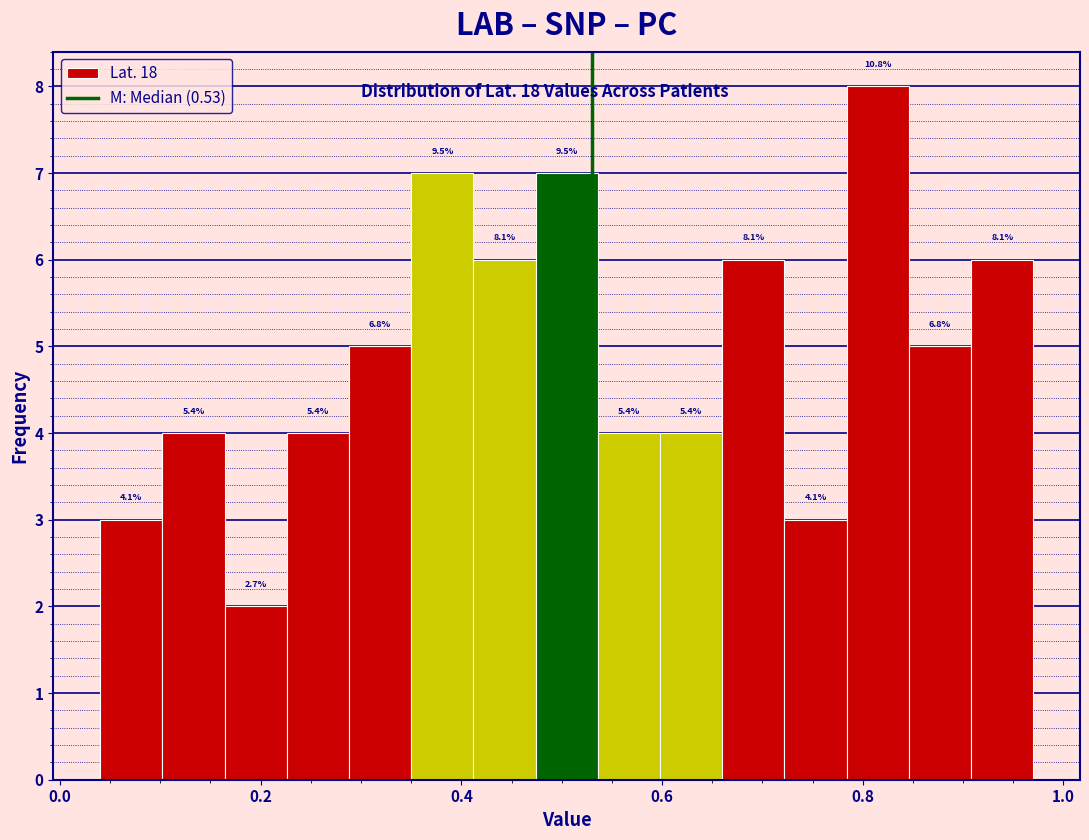

Read against the x-axis, roughly where is the centre of the tallest bar?

0.82